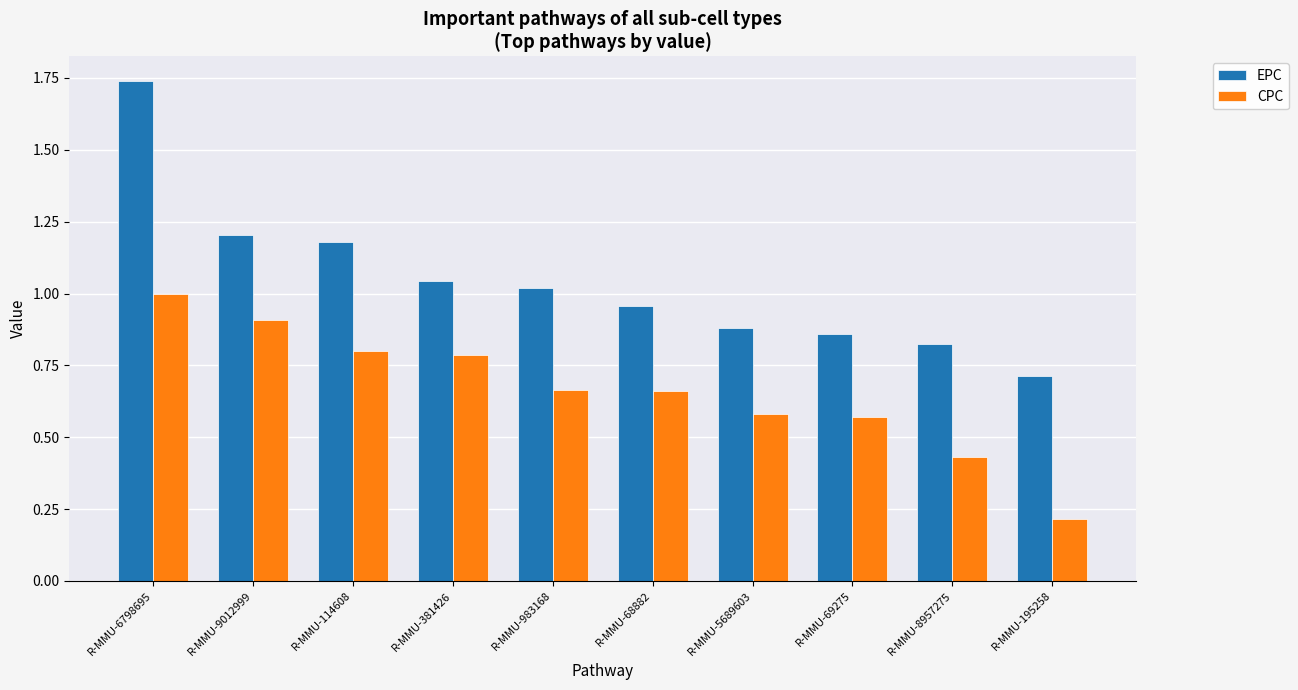

What is the label of the 9th bar from the left?

R-MMU-8957275